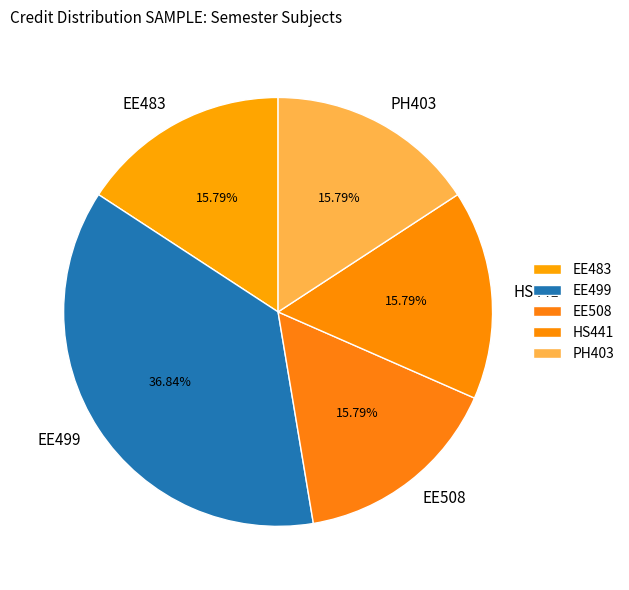

What is the ratio of the value at PH403 to the value at HS441?

1.0